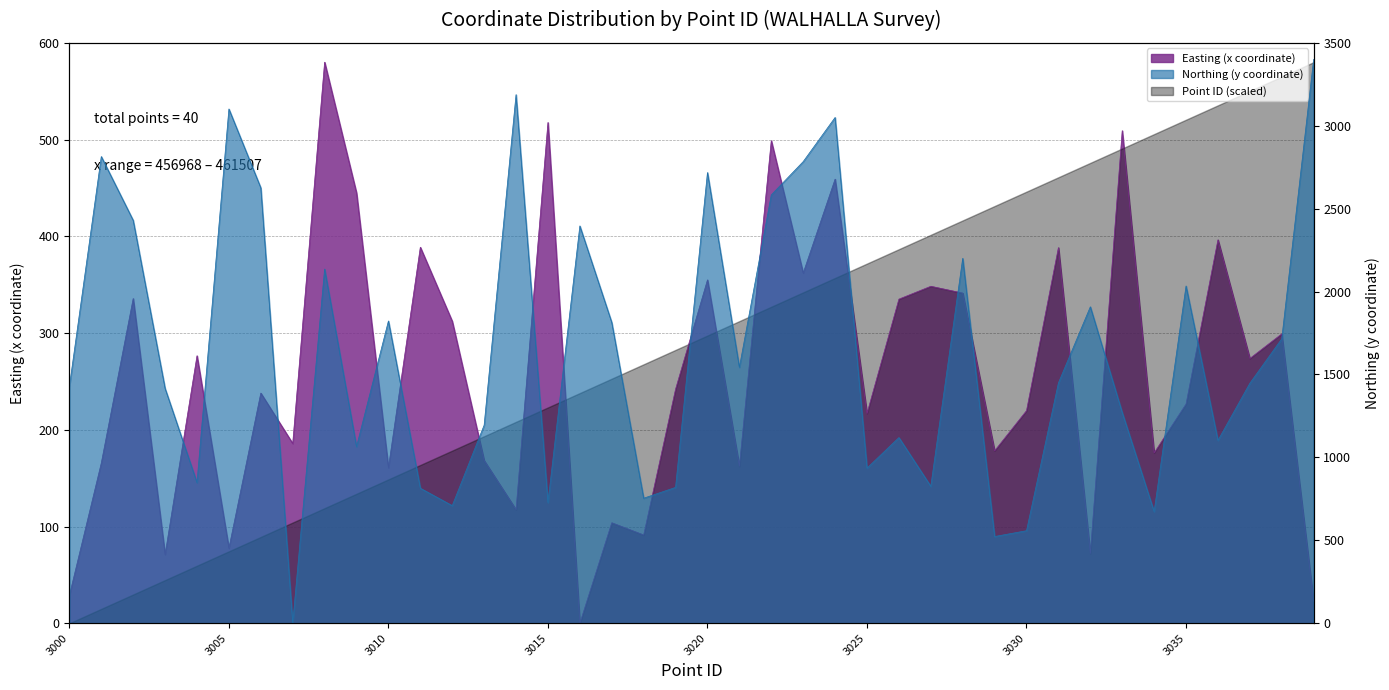

Which category has the highest value across all series?

3039